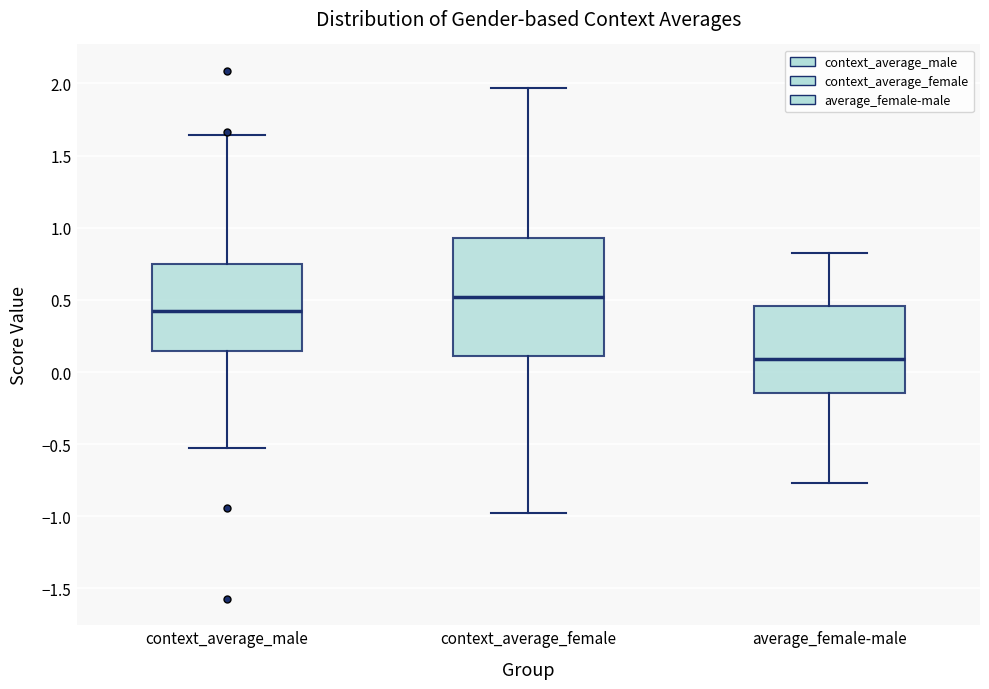

Where does the upper whisker of the box for context_average_female end on the y-axis? The values are not printed on the chart, so give them approximately, as read against the axis.

1.95